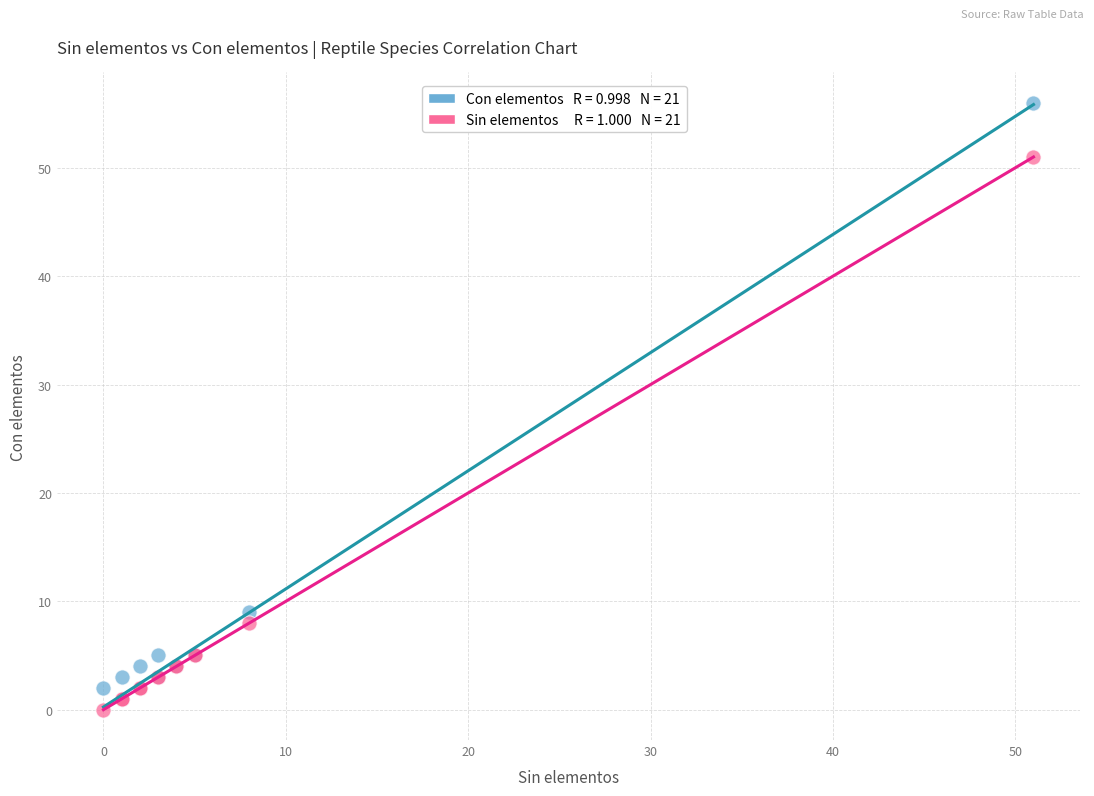

Across all series, what Y value is closest to 28?

9